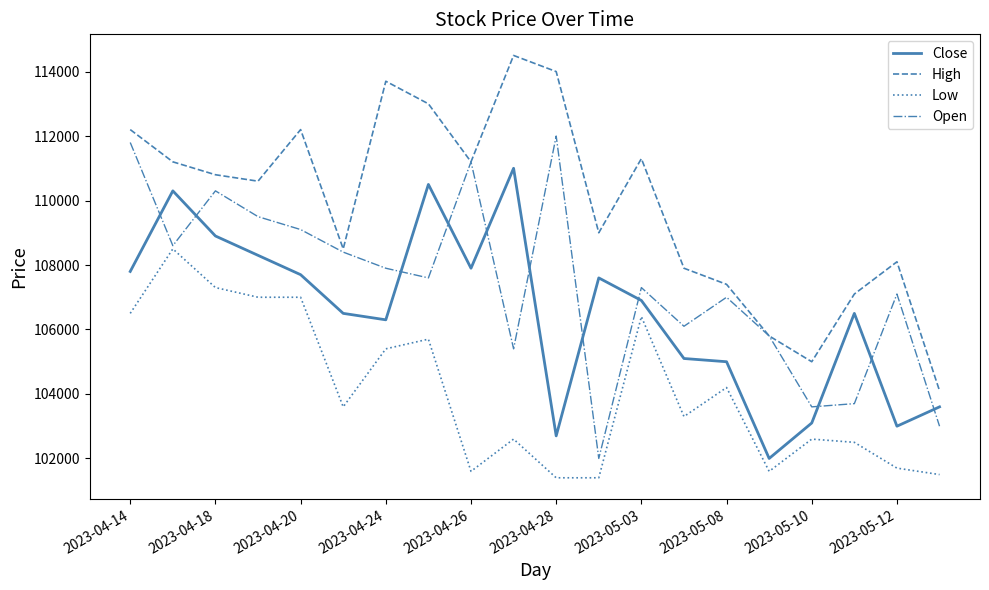

How many intersections are there between Open and Close?

11